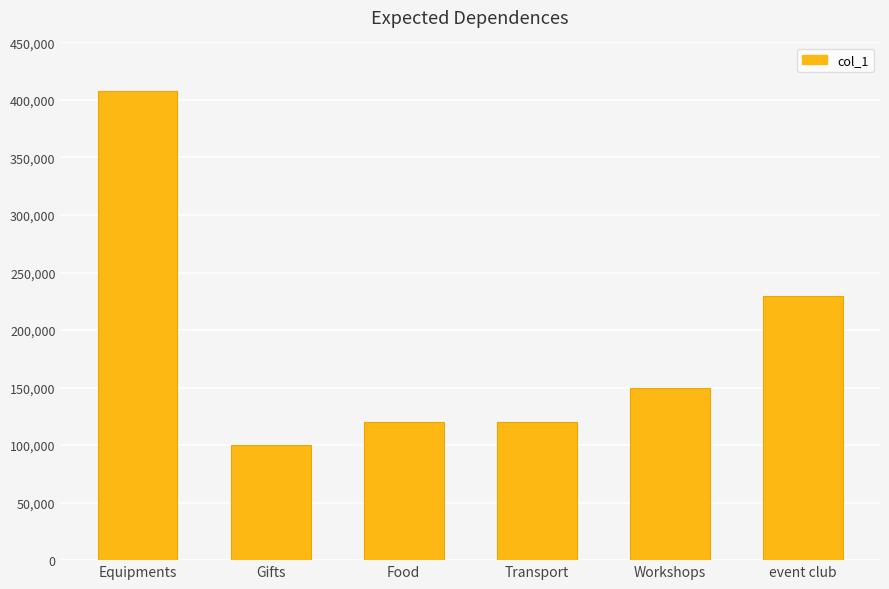

What is the maximum value shown in the chart?

408000